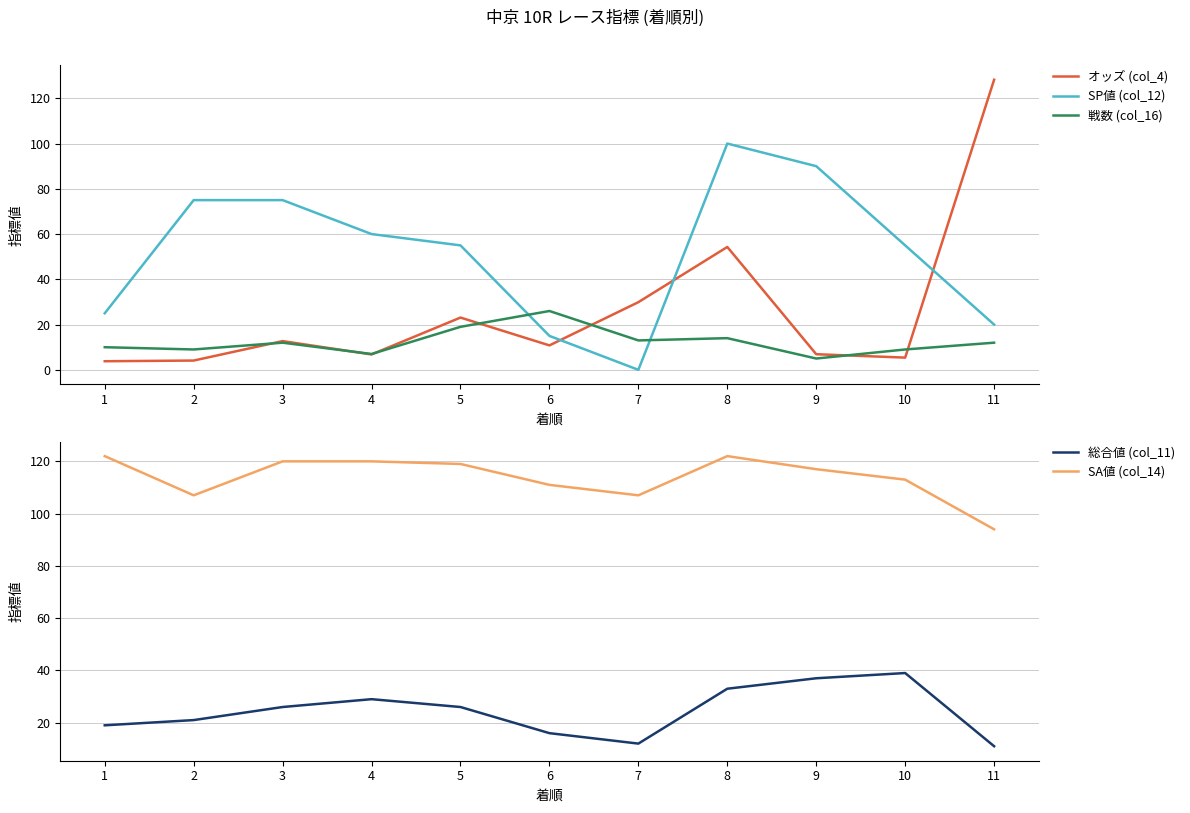

Where do SP値 (col_12) and オッズ (col_4) first cross each other?

6 and 7